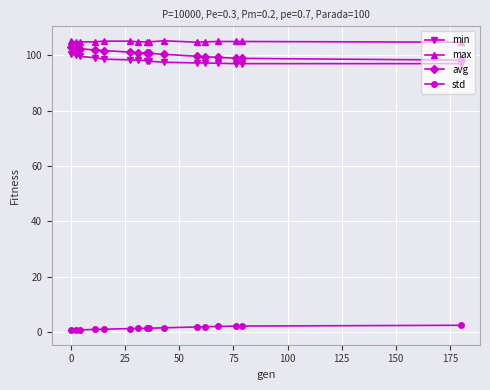

True or false: max has more than 0 points higher than both neighbors.

True